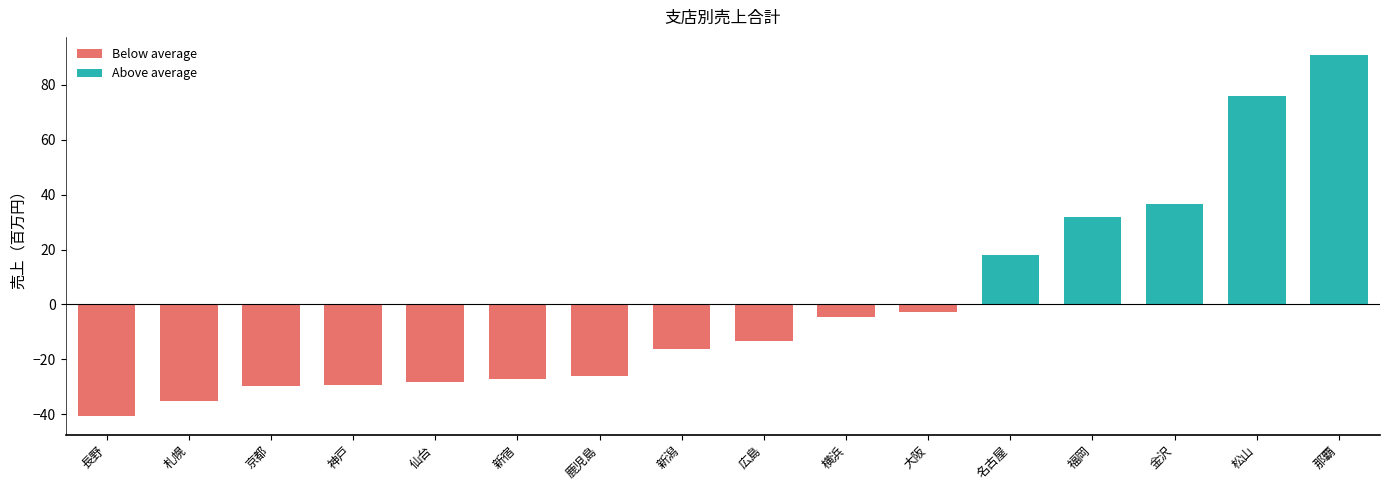

List the labels in order of value, largest first.

那覇, 松山, 金沢, 福岡, 名古屋, 大阪, 横浜, 広島, 新潟, 鹿児島, 新宿, 仙台, 神戸, 京都, 札幌, 長野